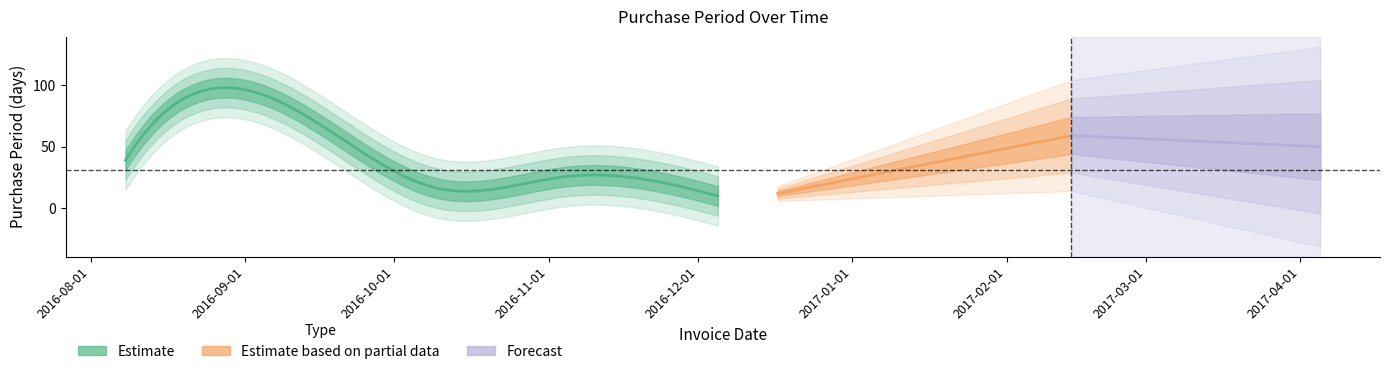

Between 2016-12-17 and 2016-09-24, which is larger?

2016-09-24